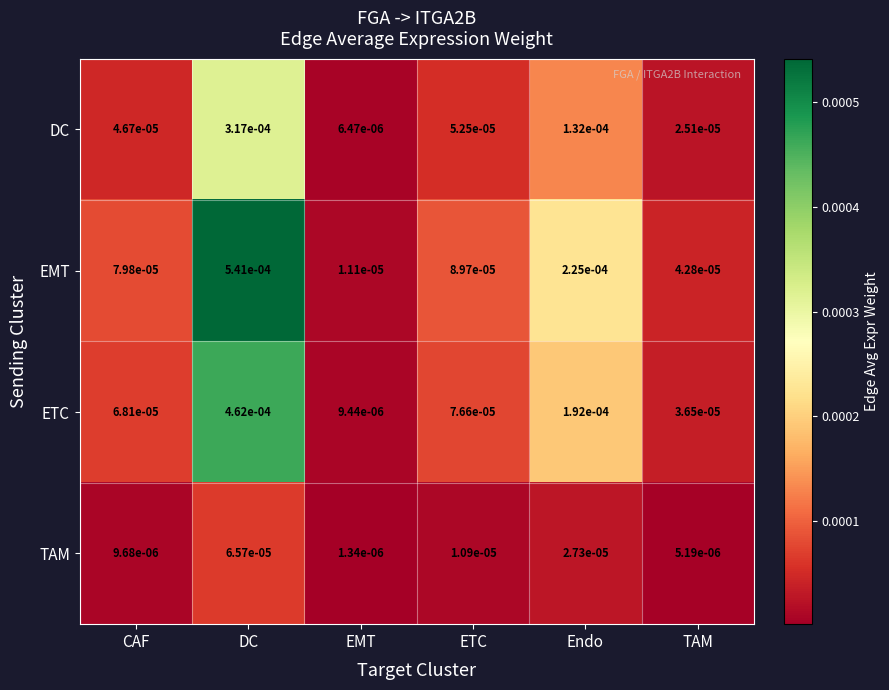

Where is DC nearest to the value 0?

EMT